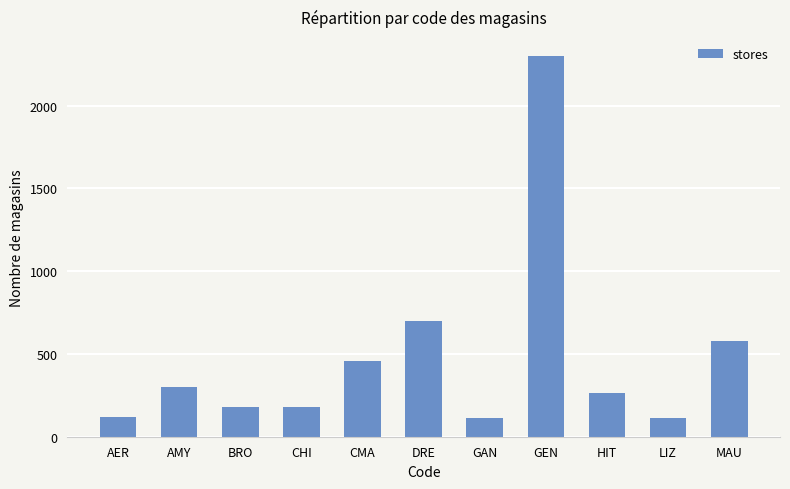

What is the value of the 1st bar from the left?

120